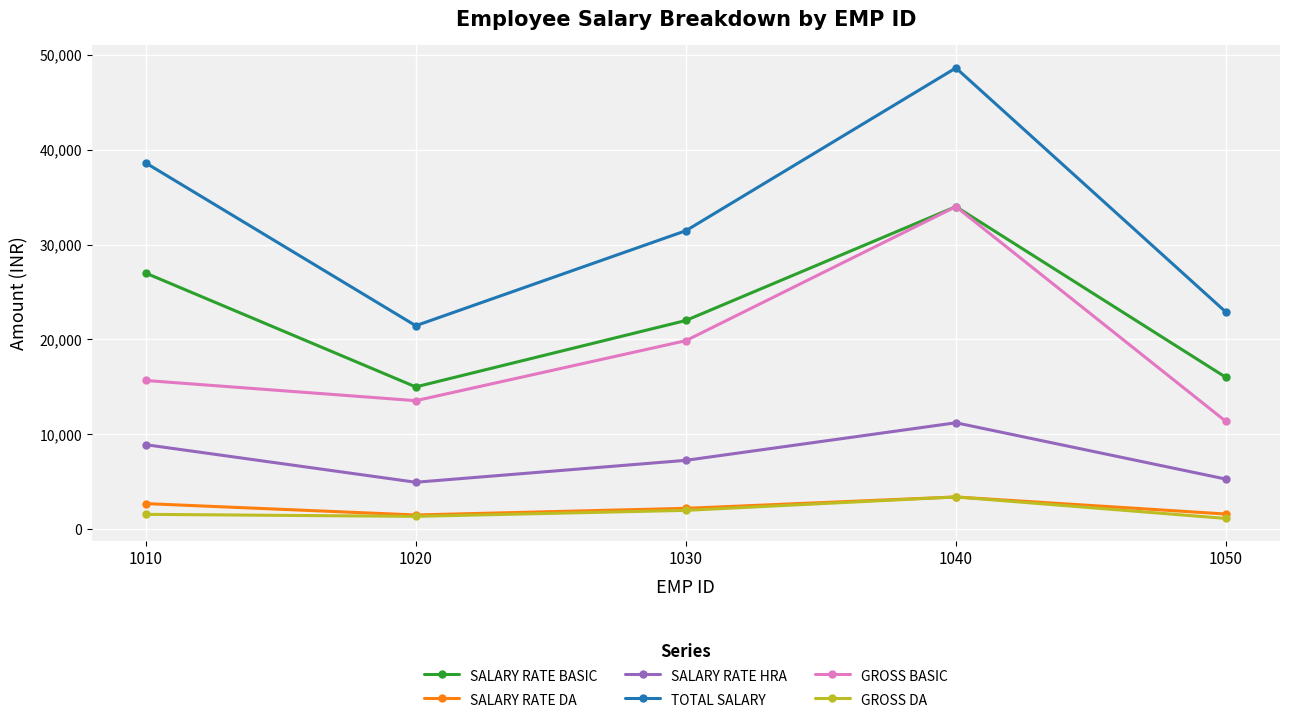

What is the sum of all GROSS DA values?

9445.2